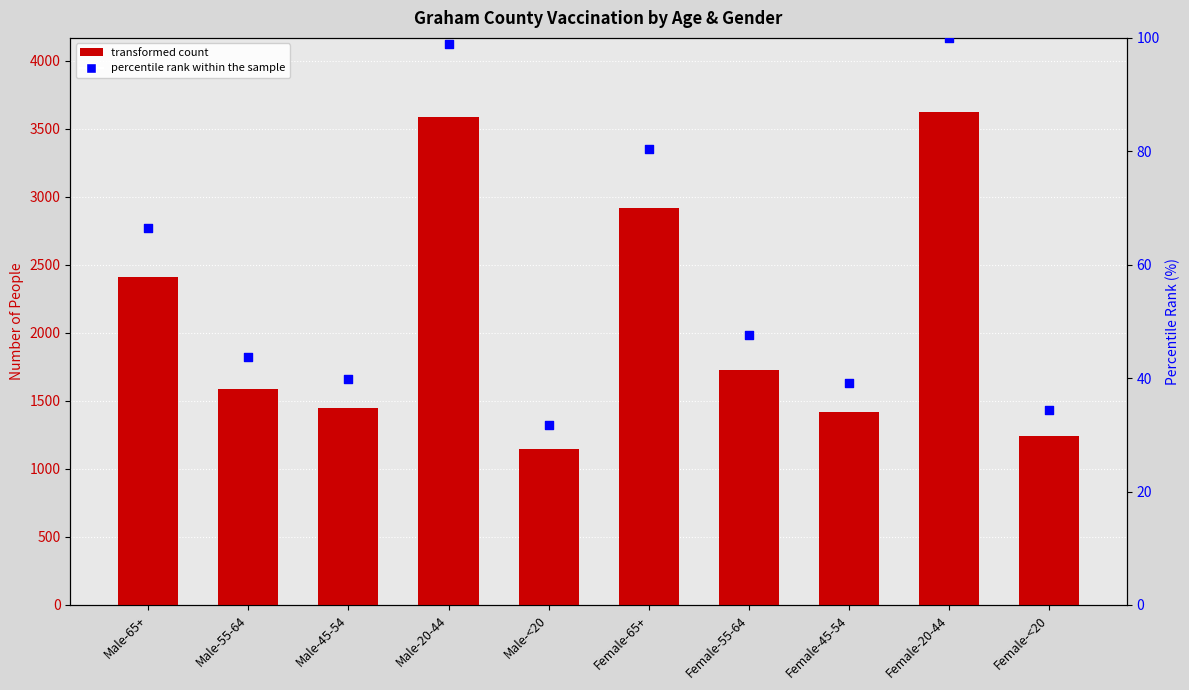

At which category is the sum across all series the highest?

Female-20-44